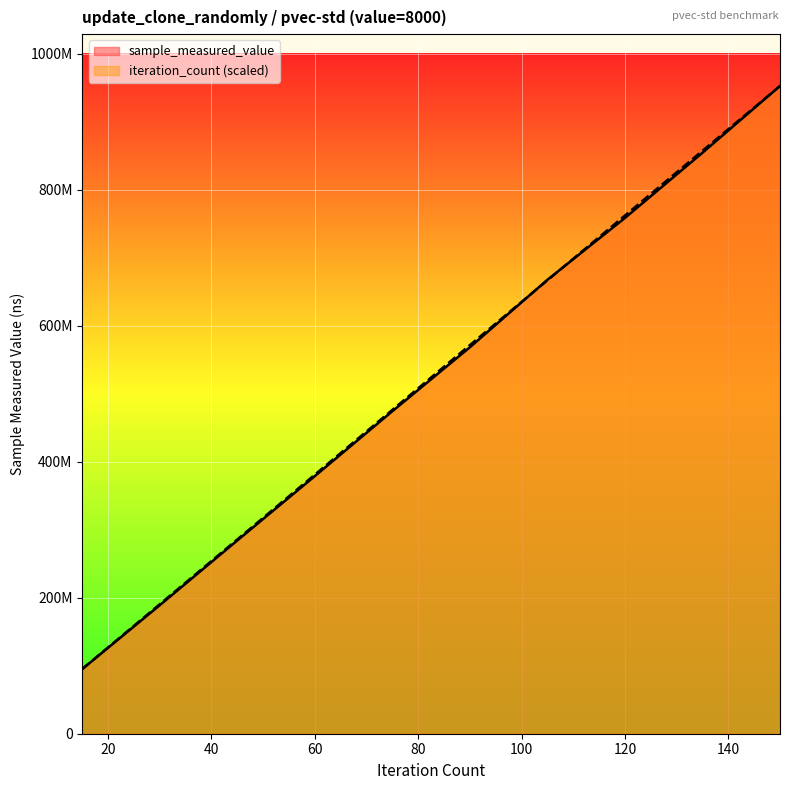

Rank the categories by sample_measured_value value from highest to lowest.

150, 135, 120, 105, 90, 75, 60, 45, 30, 15